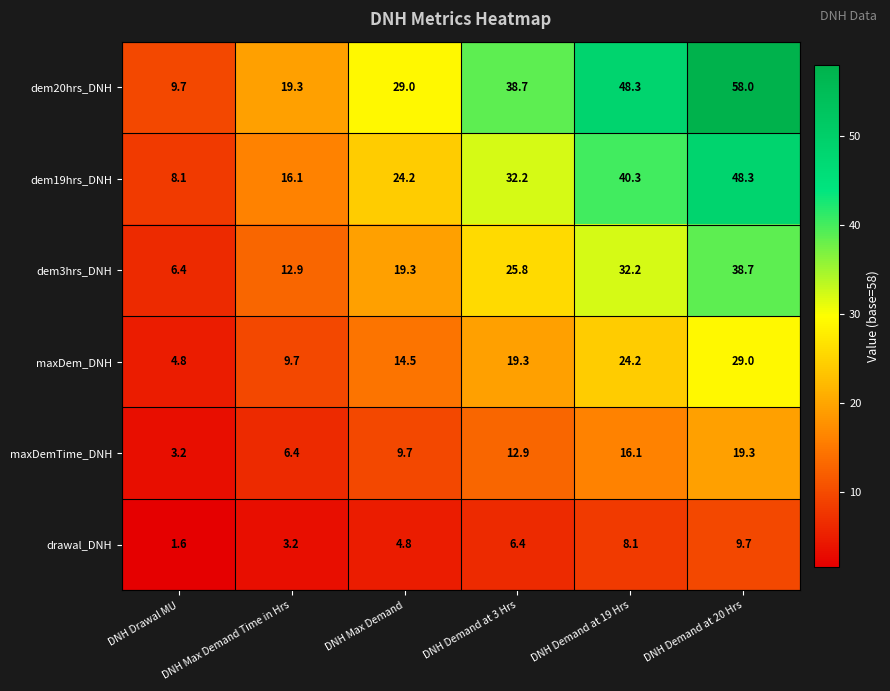

Which category has the highest value across all series?

DNH Demand at 20 Hrs